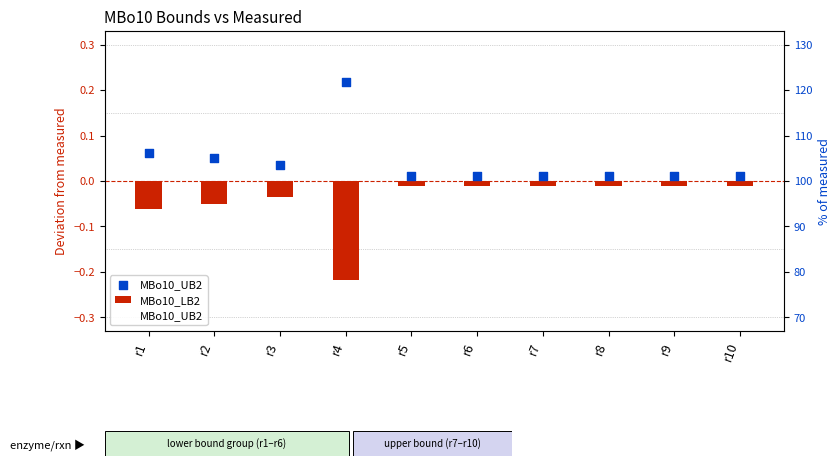

Which series contains the lowest Y value?

MBo10_LB2